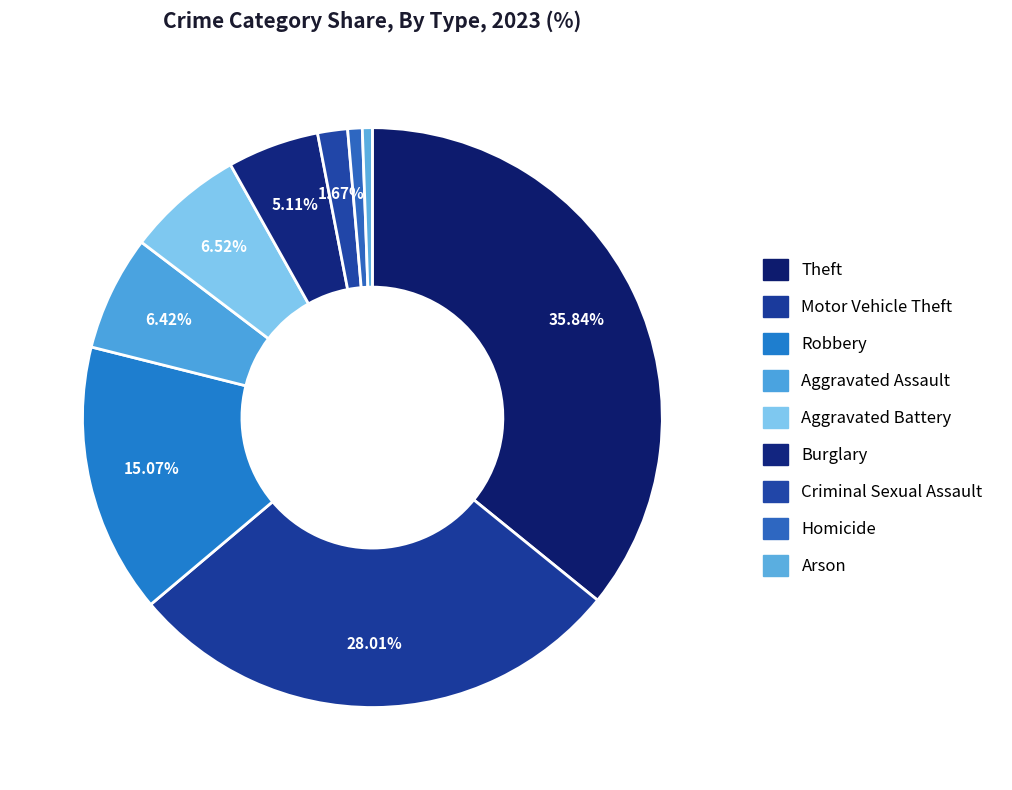

How many segments does this pie chart have?

9